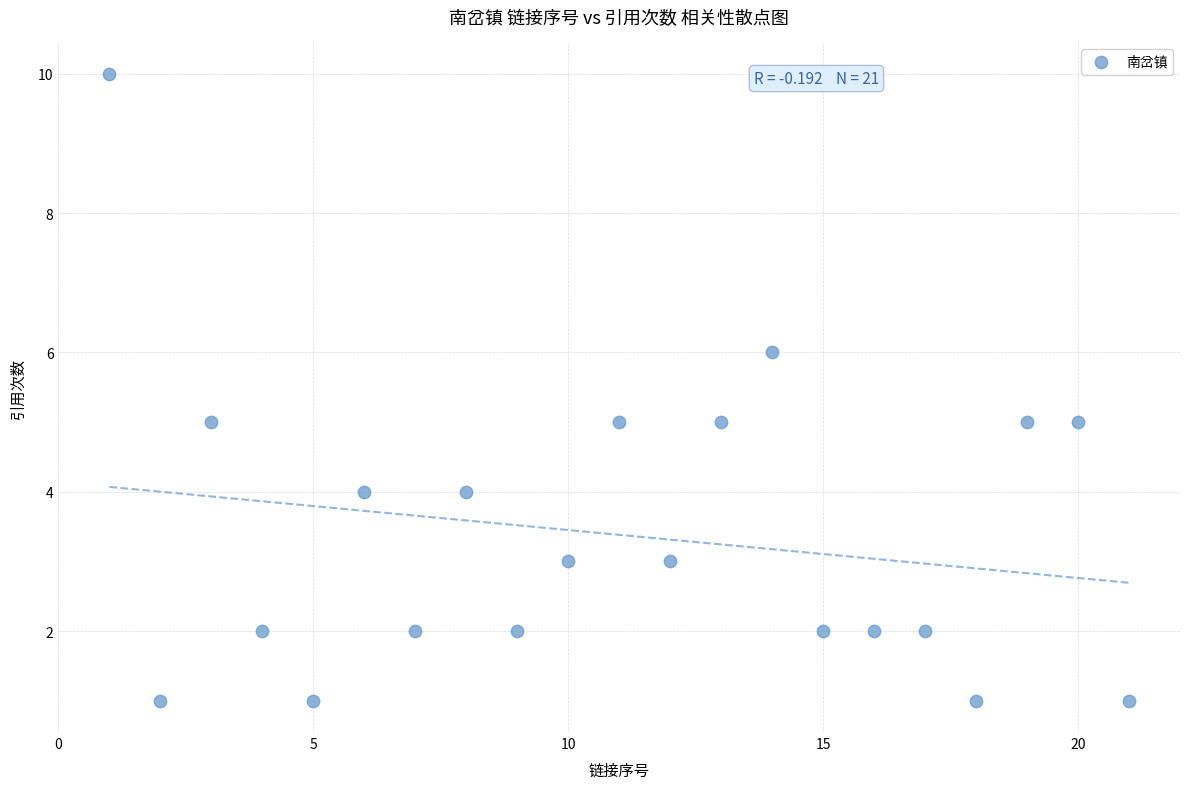

What is the range of X values (max minus min)?

20